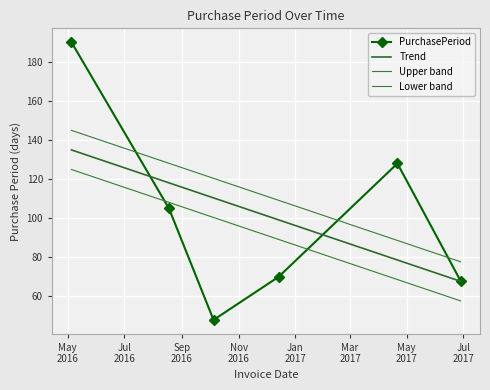

What is the value of the Upper band point at the 5th from the left?

88.6